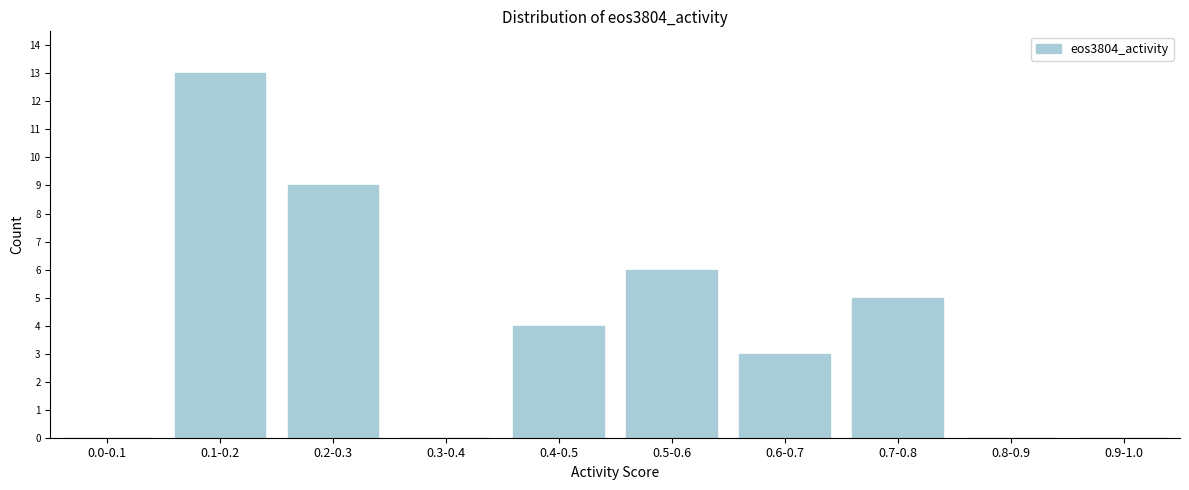

Reading left to right, what are all the values shown in this chart?

0.0-0.1=0	0.1-0.2=13	0.2-0.3=9	0.3-0.4=0	0.4-0.5=4	0.5-0.6=6	0.6-0.7=3	0.7-0.8=5	0.8-0.9=0	0.9-1.0=0